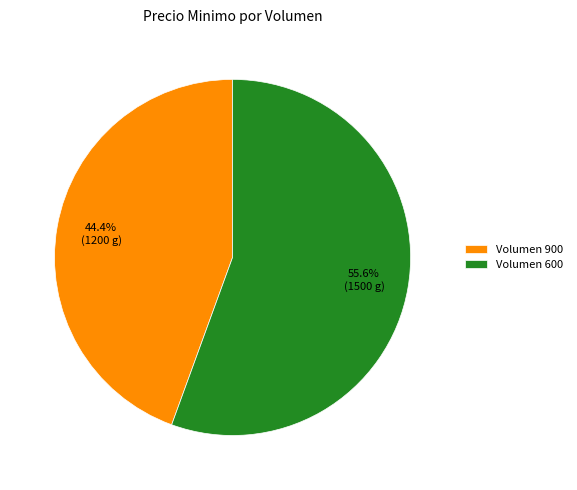

How many segments does this pie chart have?

2